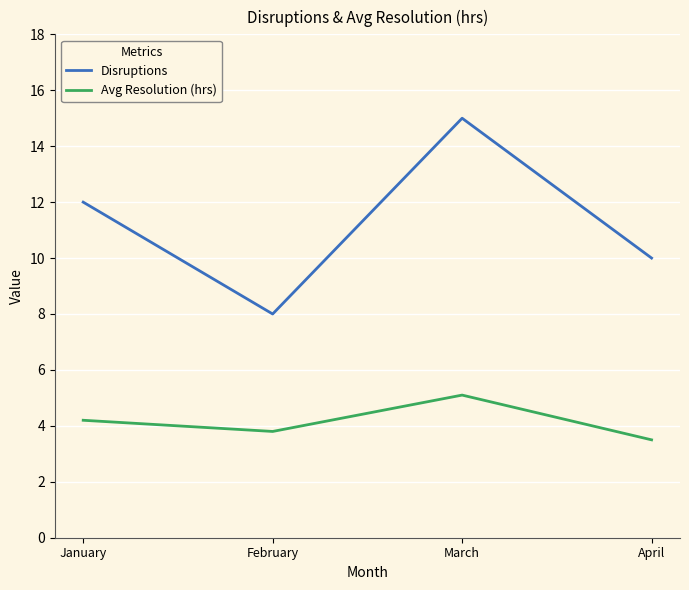

What is the spread (max minus min) of values at February?

4.2